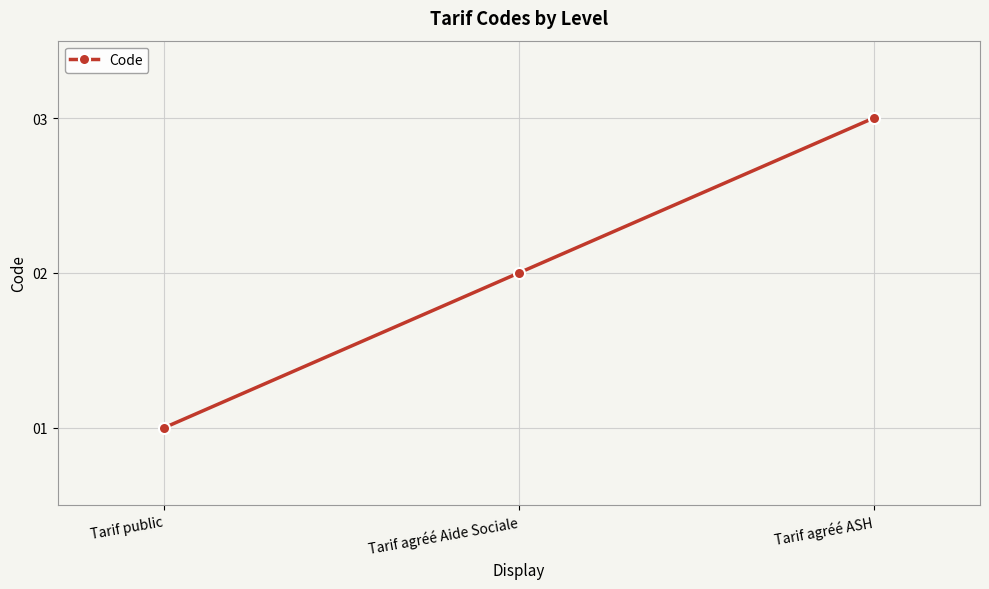

Reading left to right, extract all data points from this chart.

Tarif public=1	Tarif agréé Aide Sociale=2	Tarif agréé ASH=3